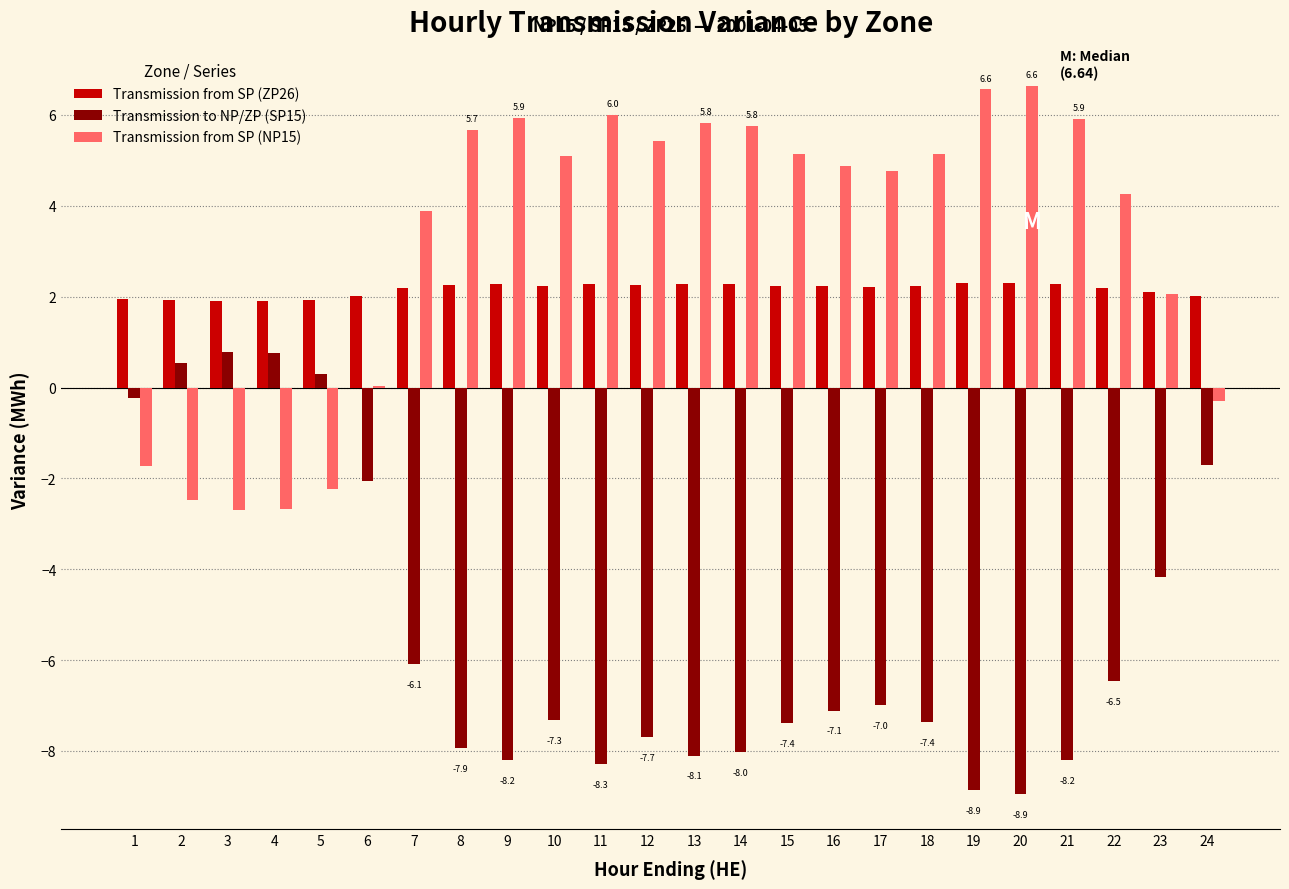

What is the approximate value of Transmission from SP (ZP26) at 9?

2.3